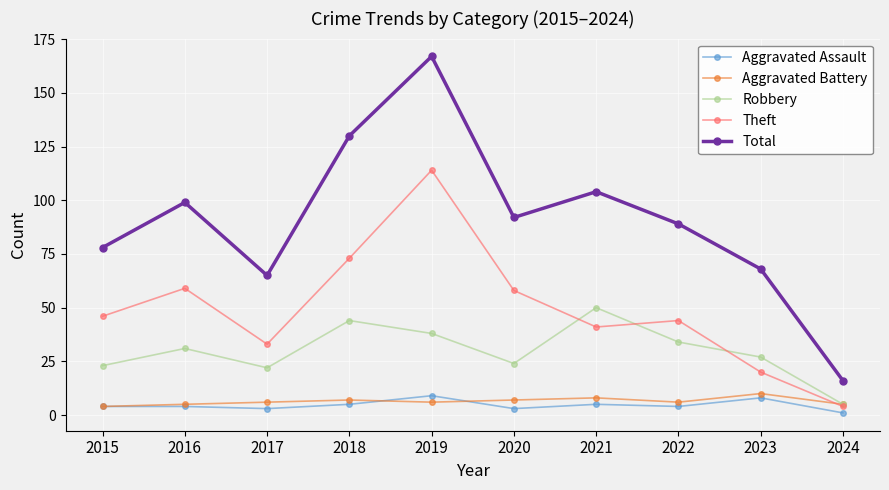

True or false: Theft has a value of 59 at 2016.

True